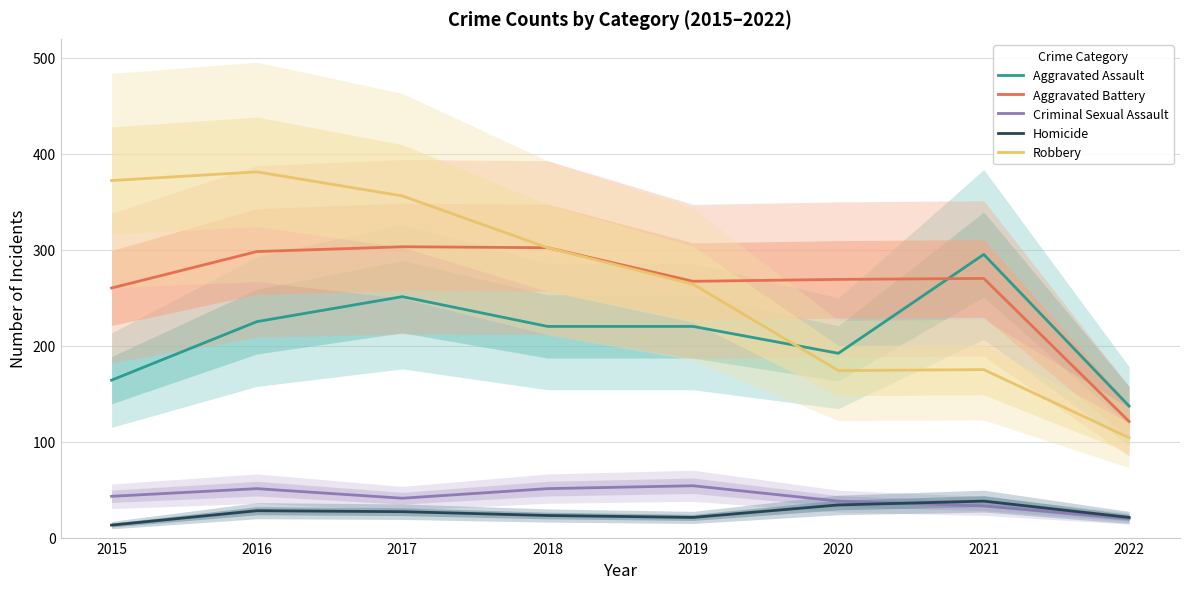

The Aggravated Battery series shows 381 at 2019. True or false?

False